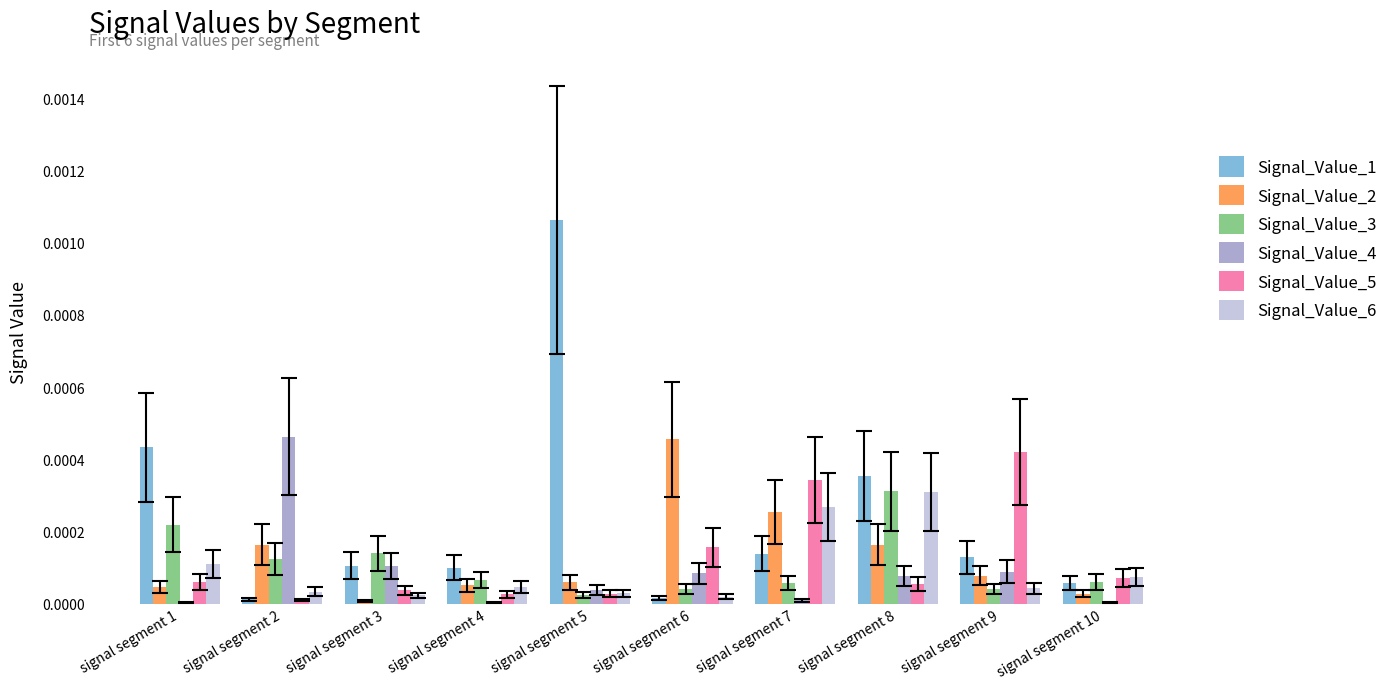

Which series has the largest total across all categories?

Signal_Value_1